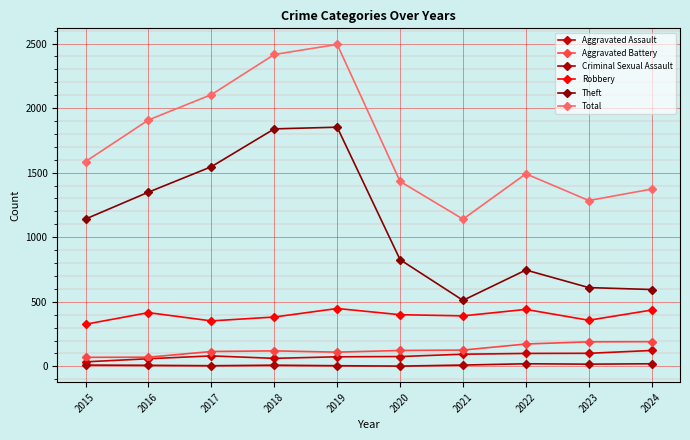

Reading left to right, list all the values displayed in this chart.

Aggravated Assault: 35	59	81	62	74	76	94	100	101	123
Aggravated Battery: 70	71	115	120	110	123	126	173	190	191
Criminal Sexual Assault: 10	8	5	9	5	2	10	20	17	20
Robbery: 326	416	352	382	448	400	391	441	357	436
Theft: 1141	1349	1546	1839	1852	826	511	746	610	595
Total: 1586	1908	2104	2415	2493	1432	1140	1491	1284	1373